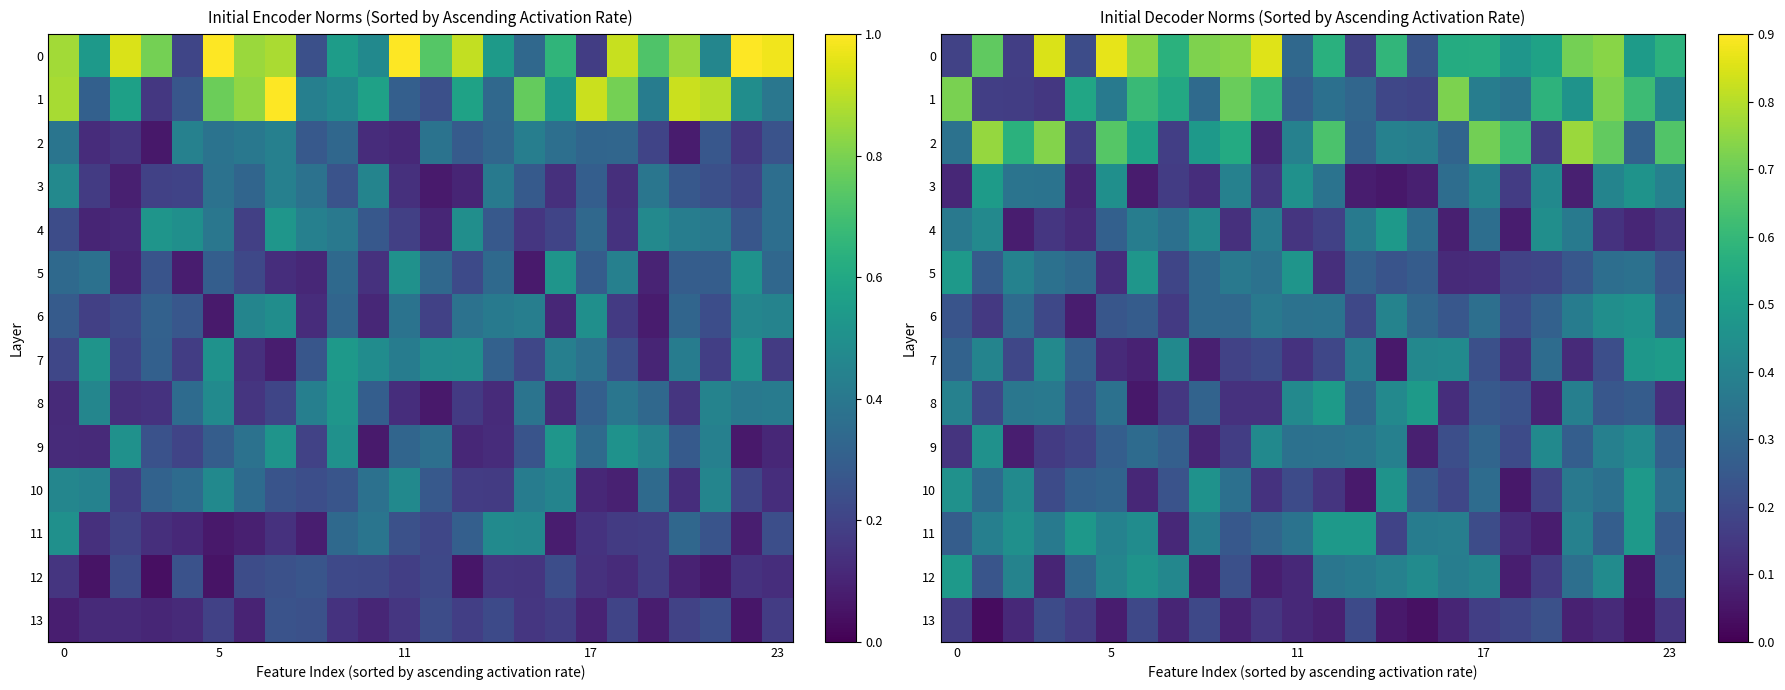

What is the average value of the 5 series?

0.3